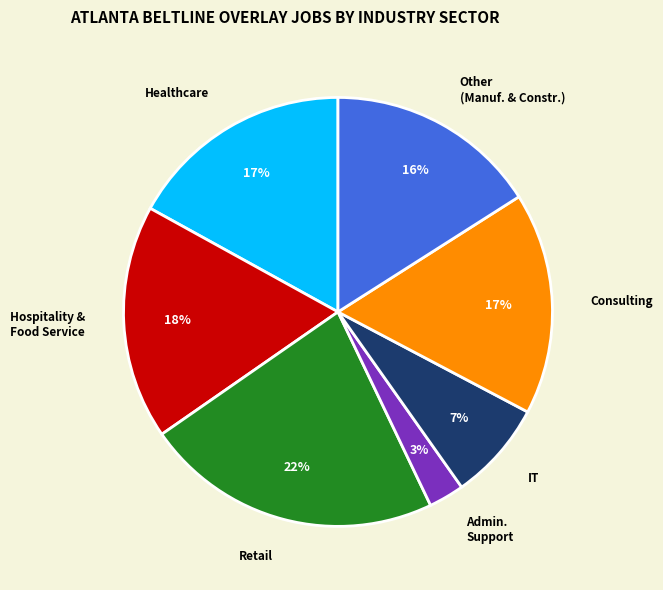

To the nearest percent, what is the average slice percentage?

14%